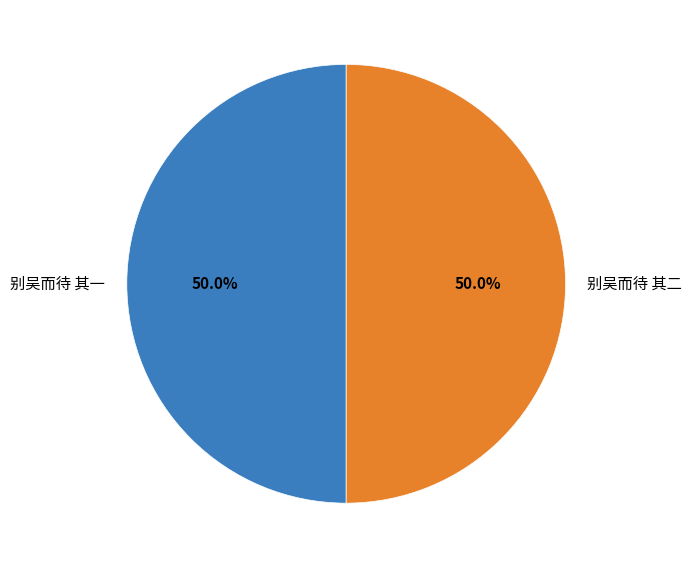

To the nearest percent, what percentage of the pie is 别吴而待 其二?

50%